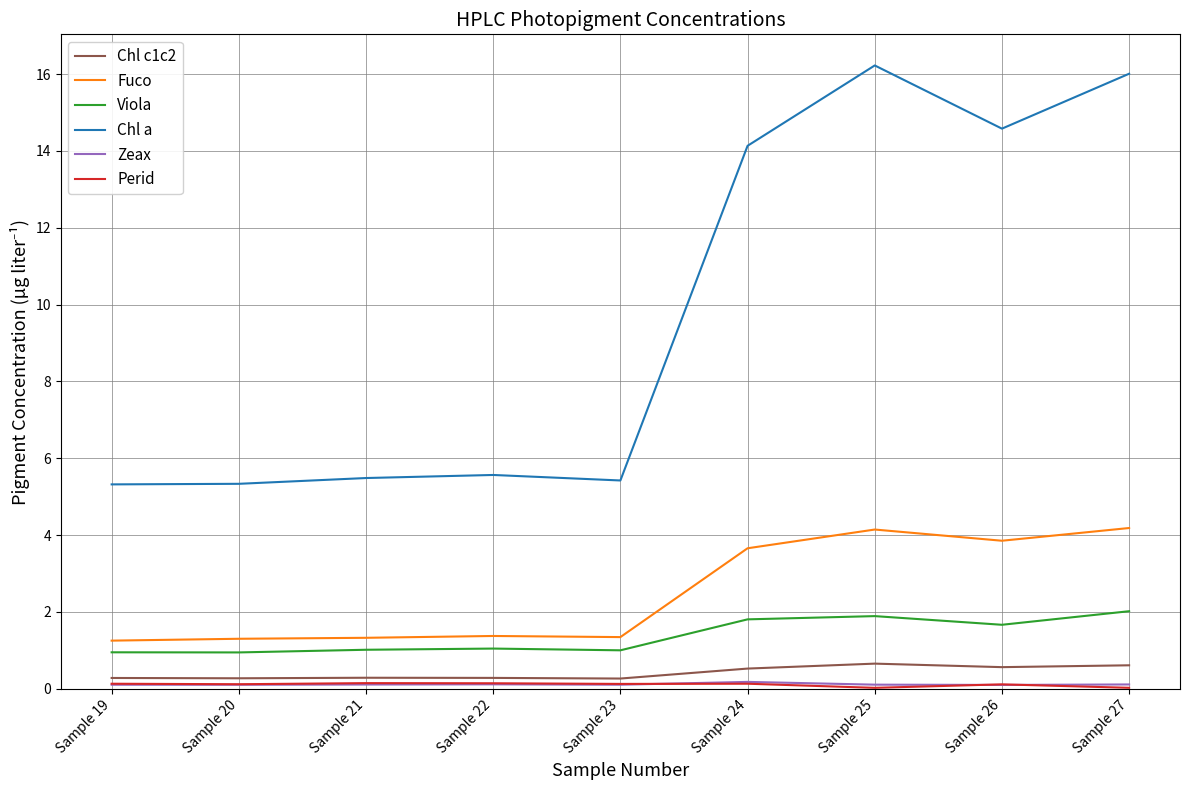

True or false: Chl c1c2 and Viola intersect in this chart.

False